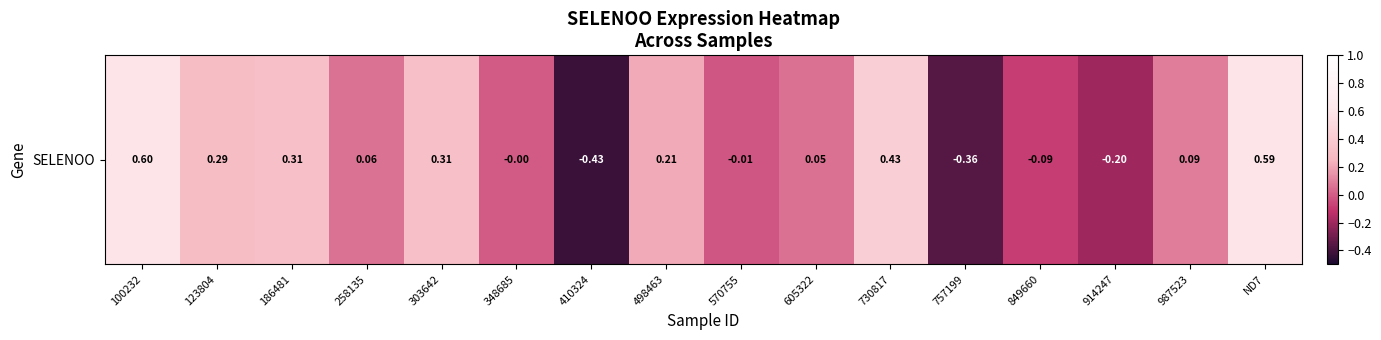

How many values are below 0?

6